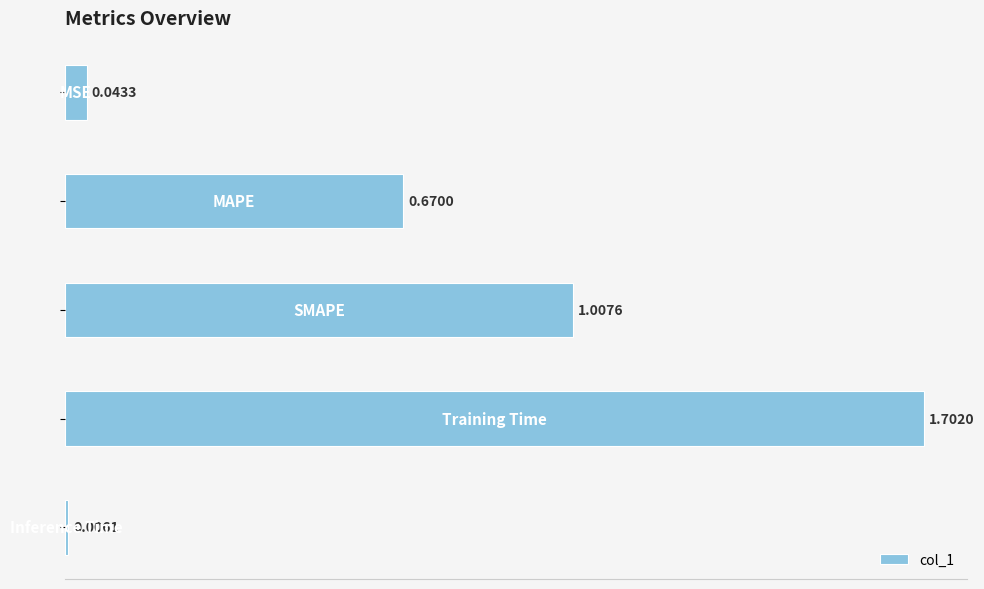

What is the difference between the maximum and minimum values?

1.7